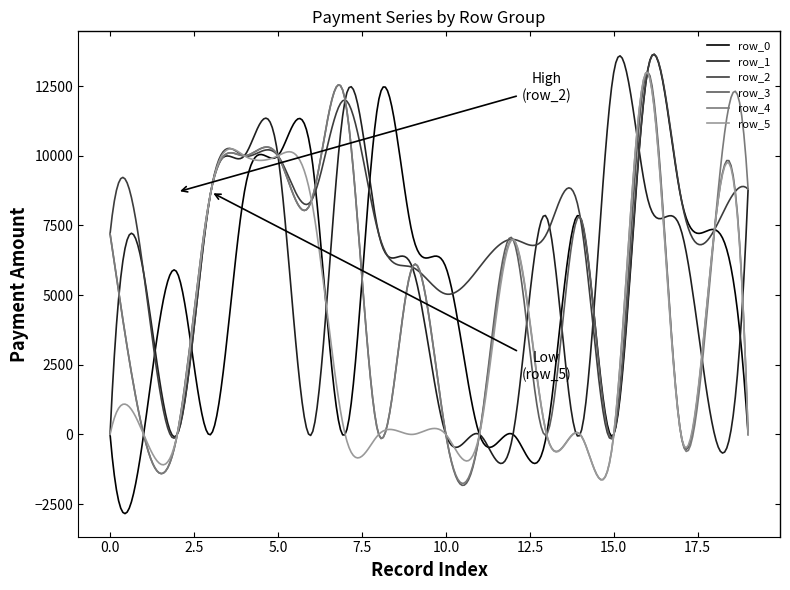

Which series has the largest range (max minus min)?

row_0